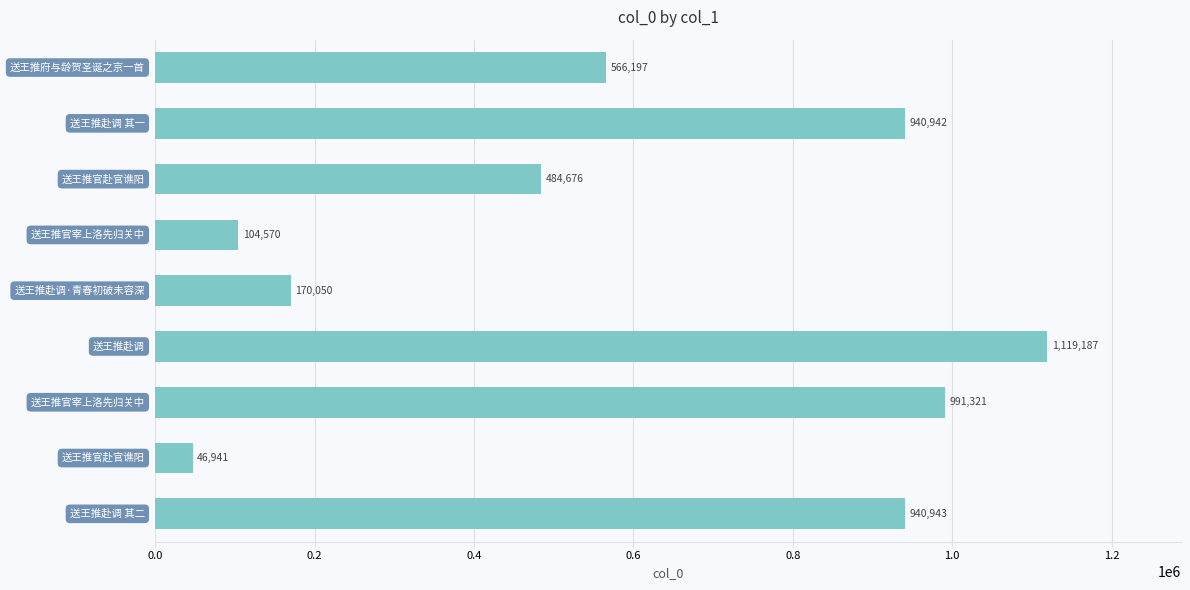

What is the sum of all values?

5364827